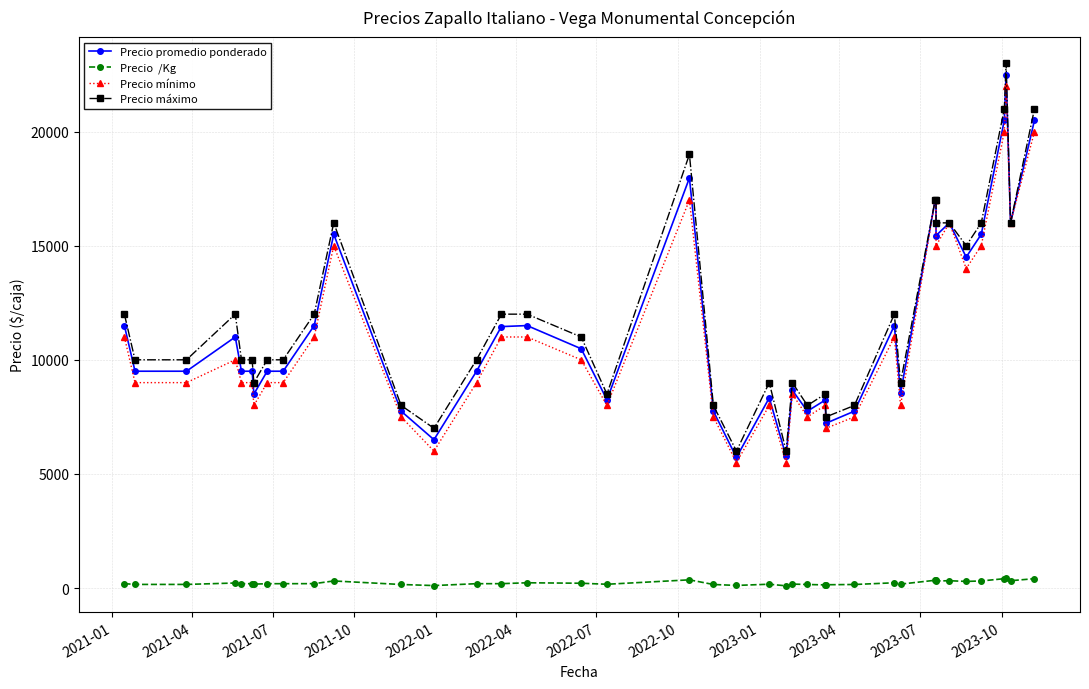

In Precio  /Kg, how many points are lower than both neighbors (excluding endpoints)?

10